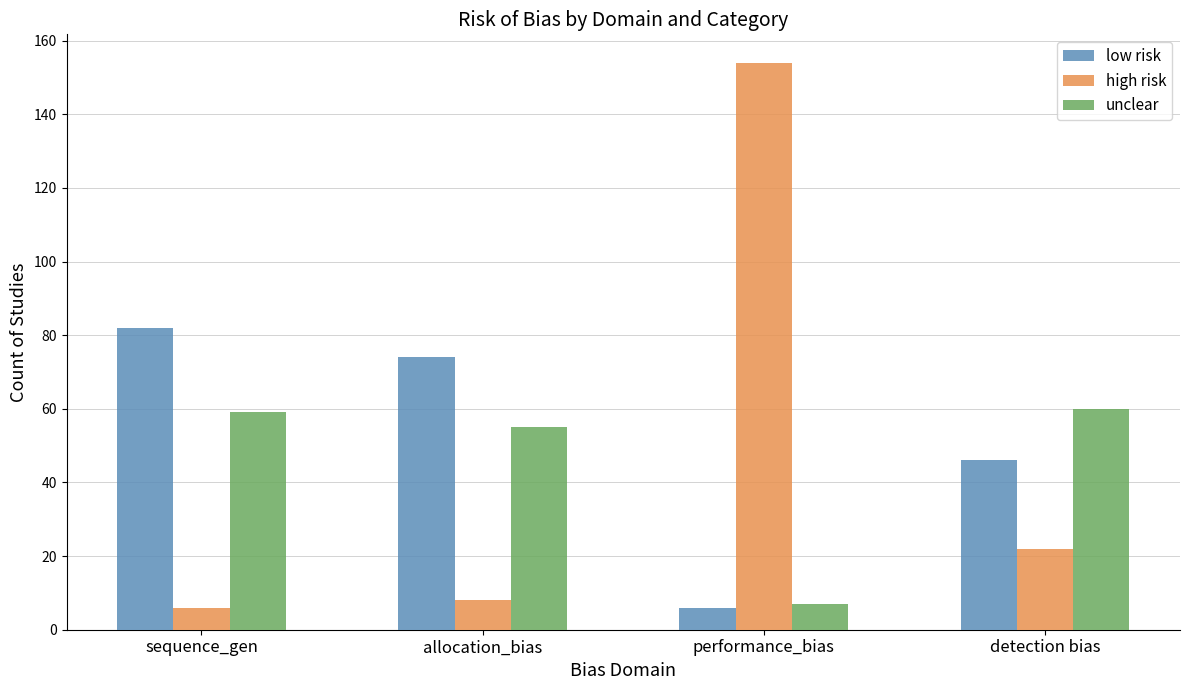

What is the label of the 2nd bar from the right?

performance_bias